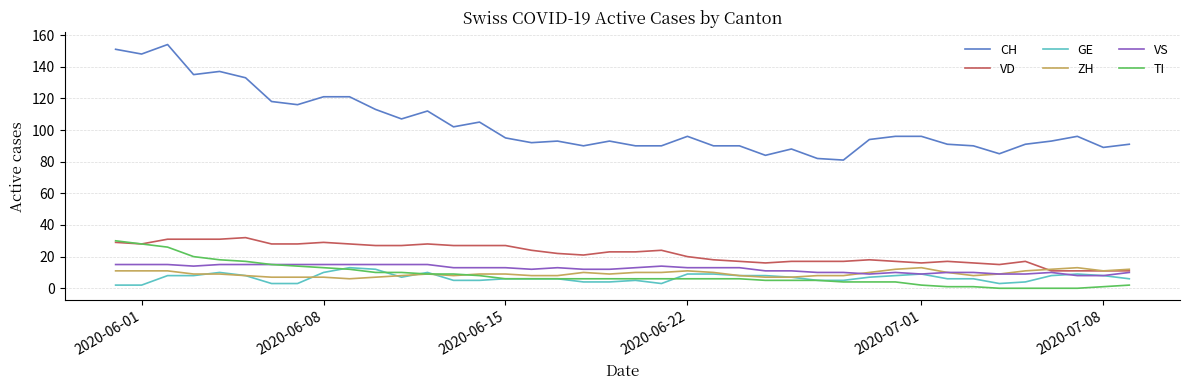

What is the maximum value shown in the chart?

154